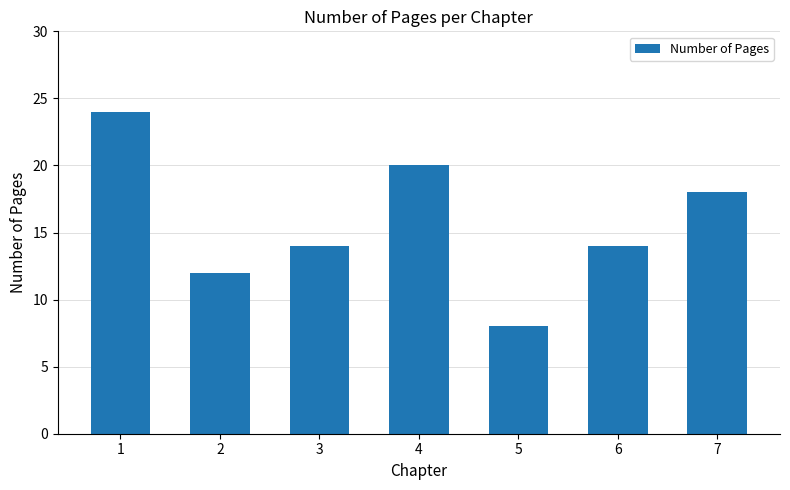

What is the difference between the values at 1 and 5?

16